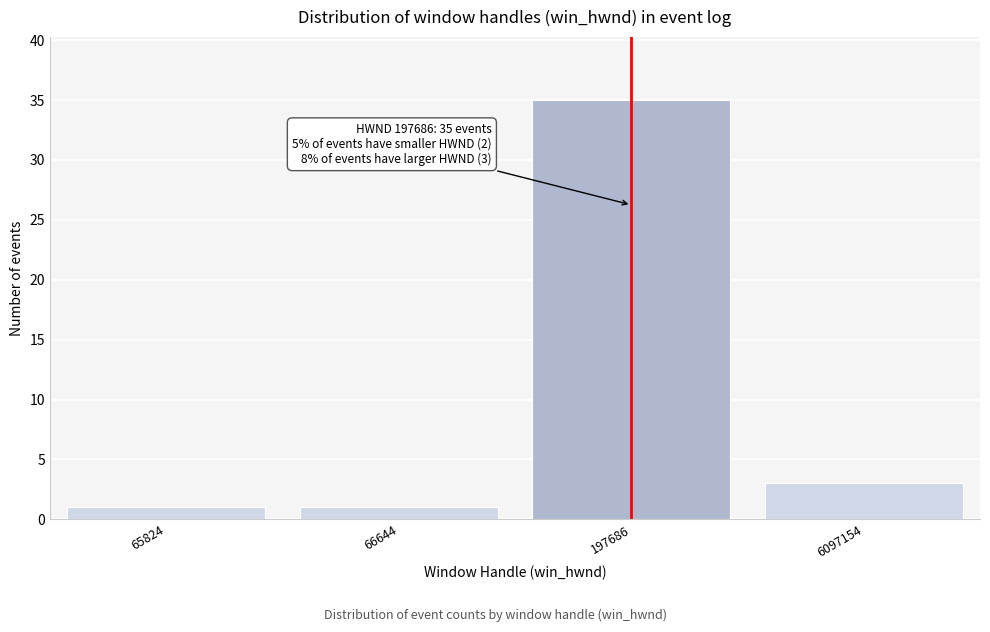

Reading right to left, what are all the values shown in this chart?

6097154=3	197686=35	66644=1	65824=1